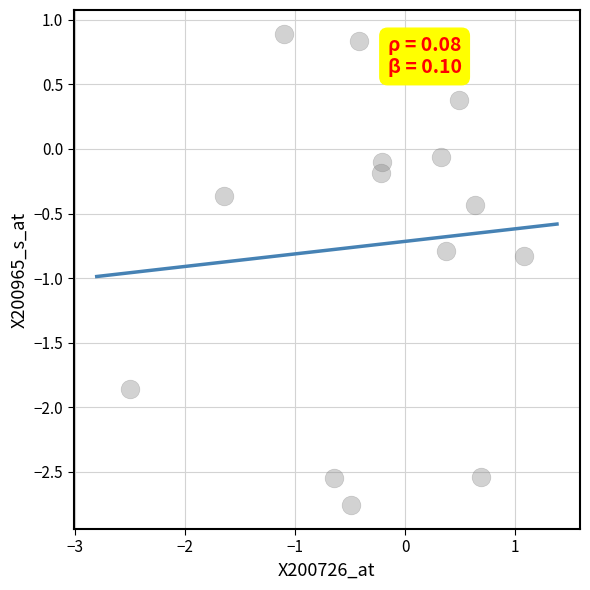

What is the range of Y values (max minus min)?

3.7